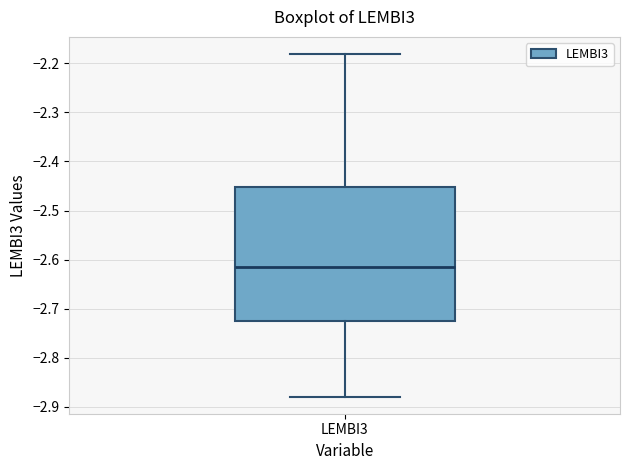

Read this box plot against the y-axis: the position of the median line, the range covered by the box, and the ends of both whiskers. The values are not printed on the chart, so give them approximately, as read against the axis.

median -2.61, box -2.73 to -2.45, whiskers -2.88 to -2.18